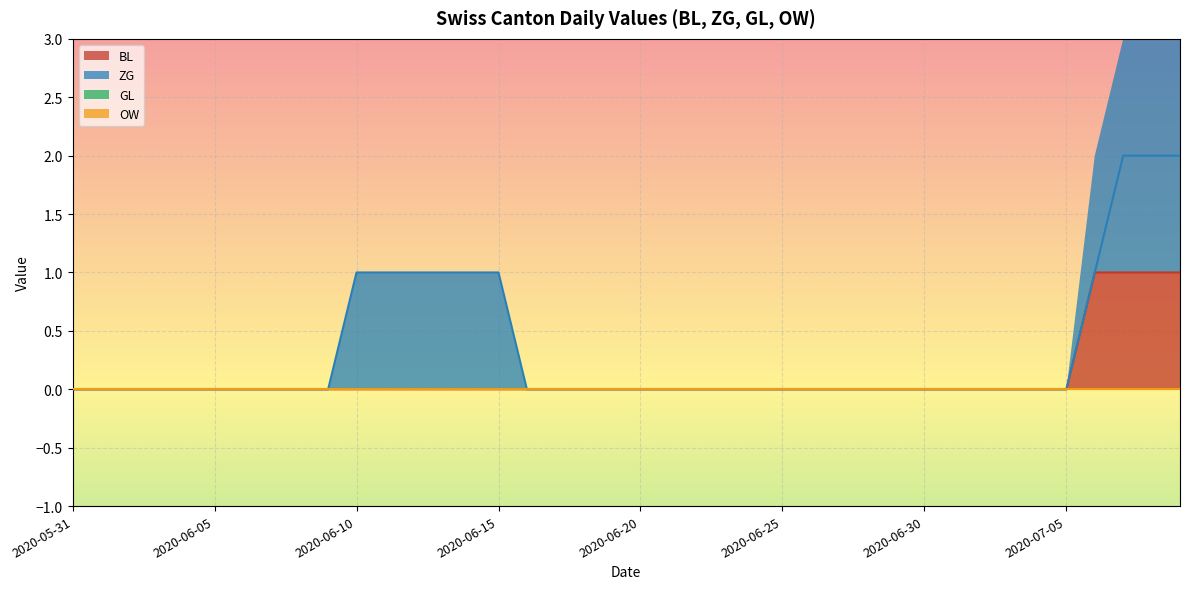

What position from the left is 2020-06-02?

3